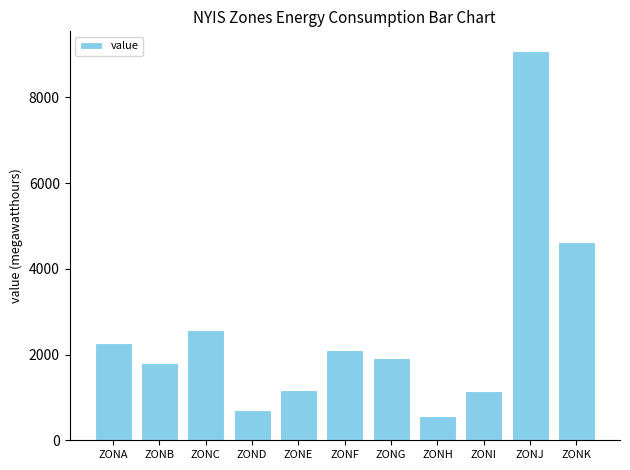

What is the value of the 9th bar from the left?

1143